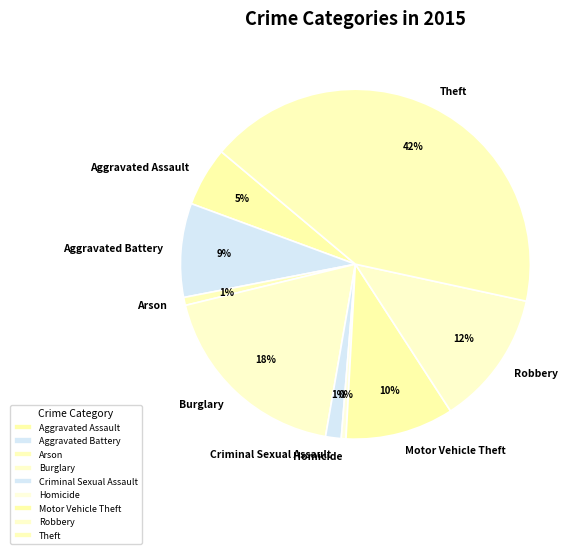

To the nearest percent, what is the combined percentage of Arson and Criminal Sexual Assault?

2%